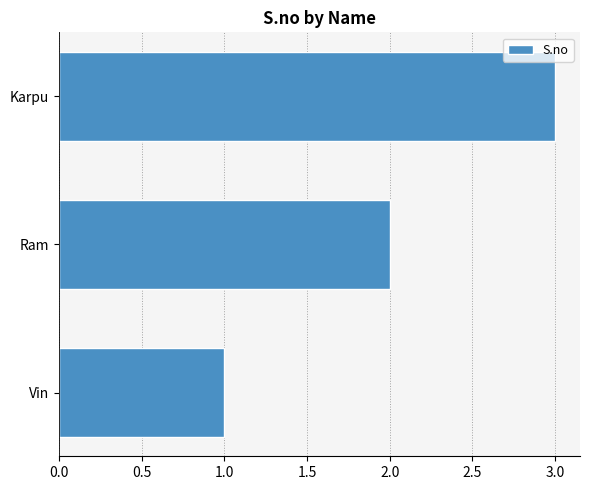

Which category has the lowest value across all series?

Vin